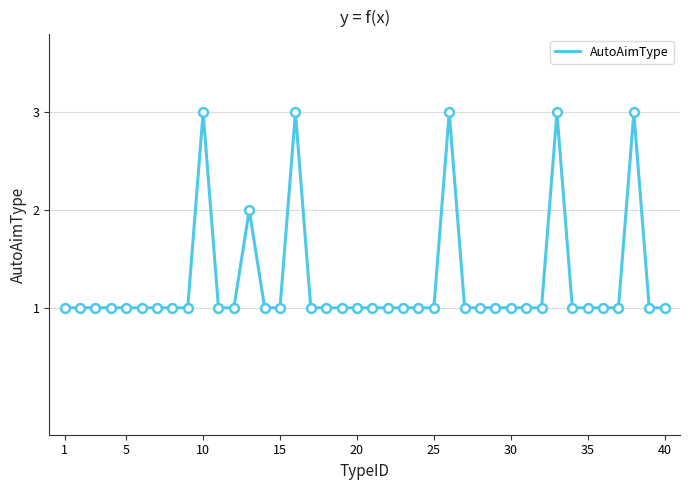

What is the maximum value shown in the chart?

3